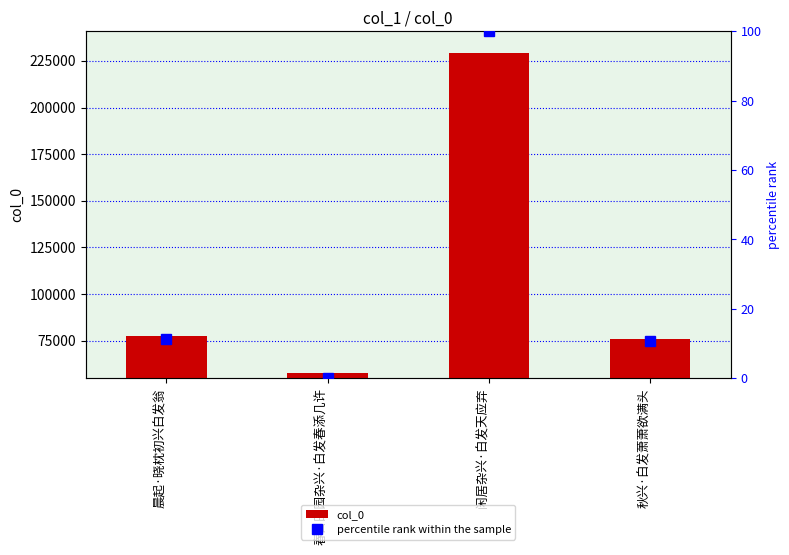

Which has a higher value, 闲居杂兴·白发天应弃 or 秋兴·白发萧萧欲满头?

闲居杂兴·白发天应弃